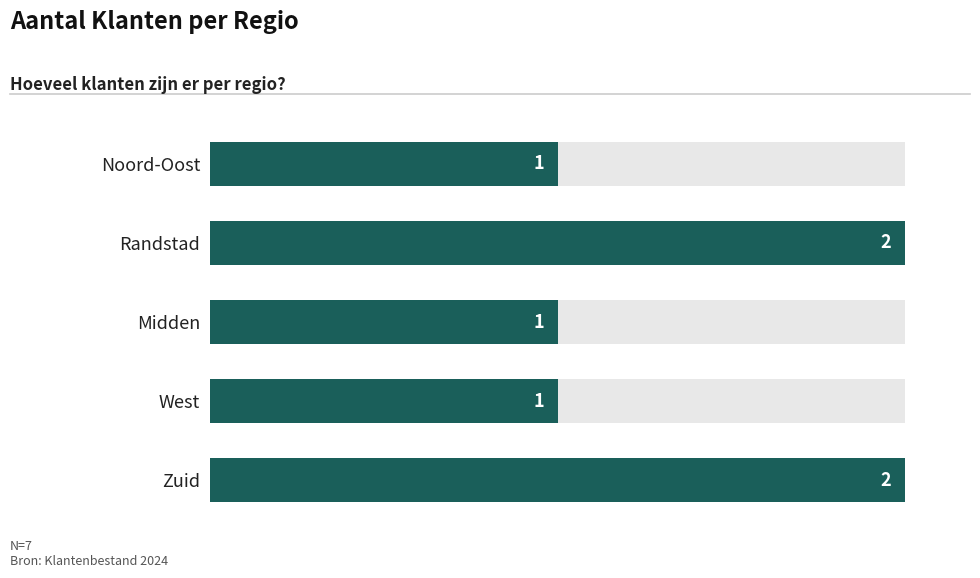

Does the chart contain stacked bars?

No